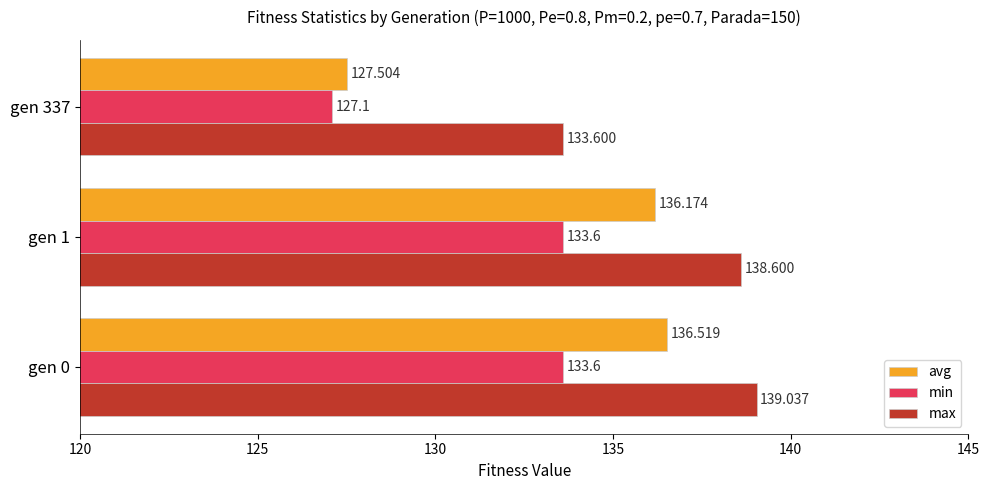

Count the number of data series in this chart.

3